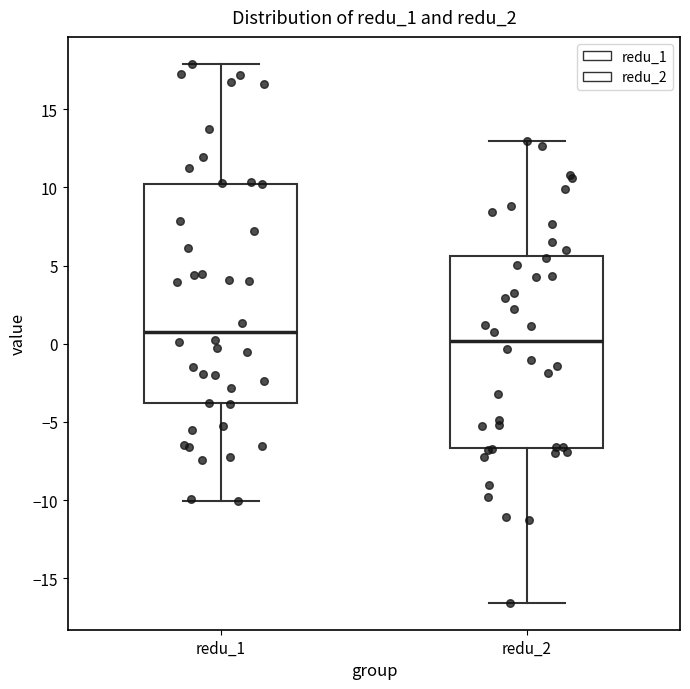

Which box's median line is the highest?

redu_1